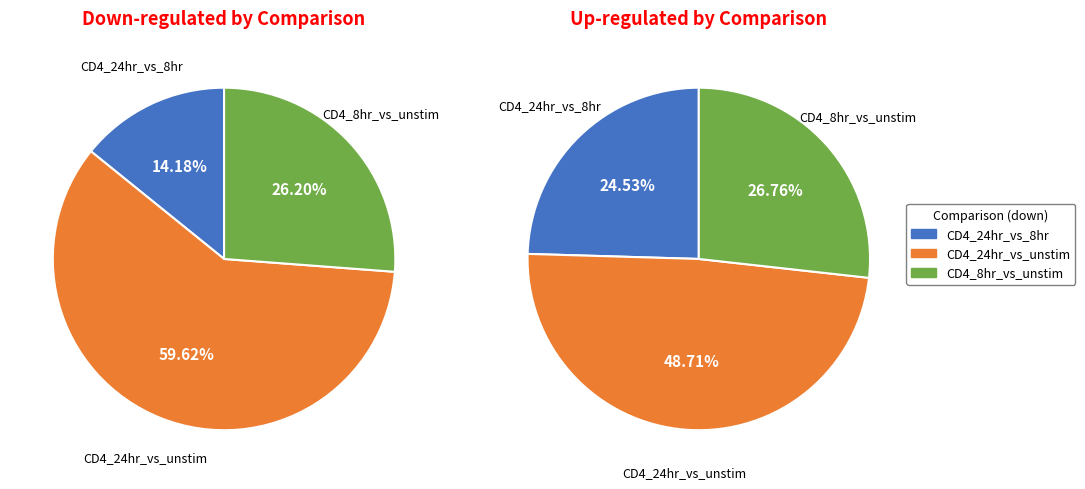

What percentage is the CD4_24hr_vs_unstim slice, to the nearest percent?

60%